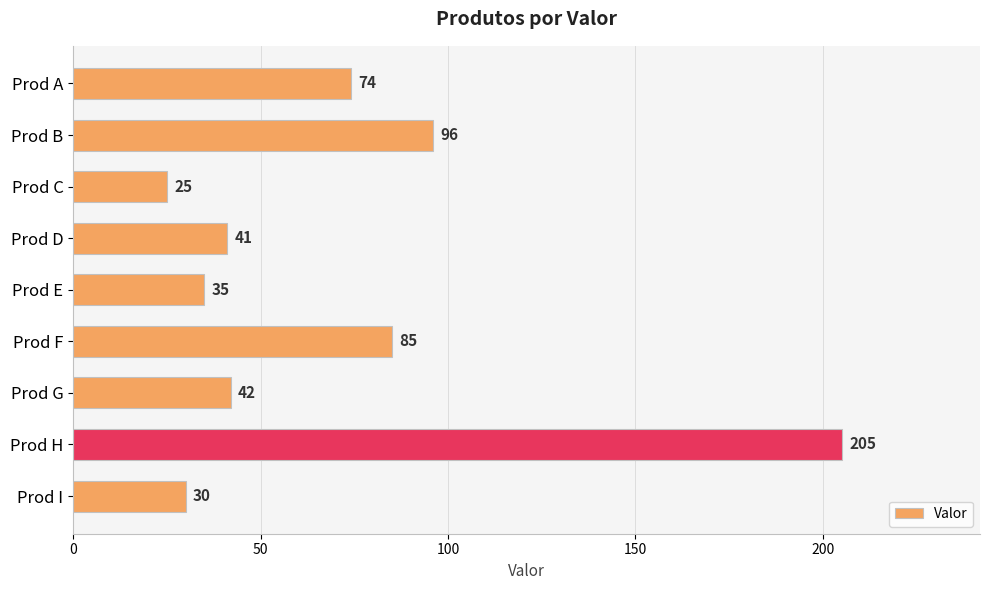

List the labels in order of value, smallest first.

Prod C, Prod I, Prod E, Prod D, Prod G, Prod A, Prod F, Prod B, Prod H